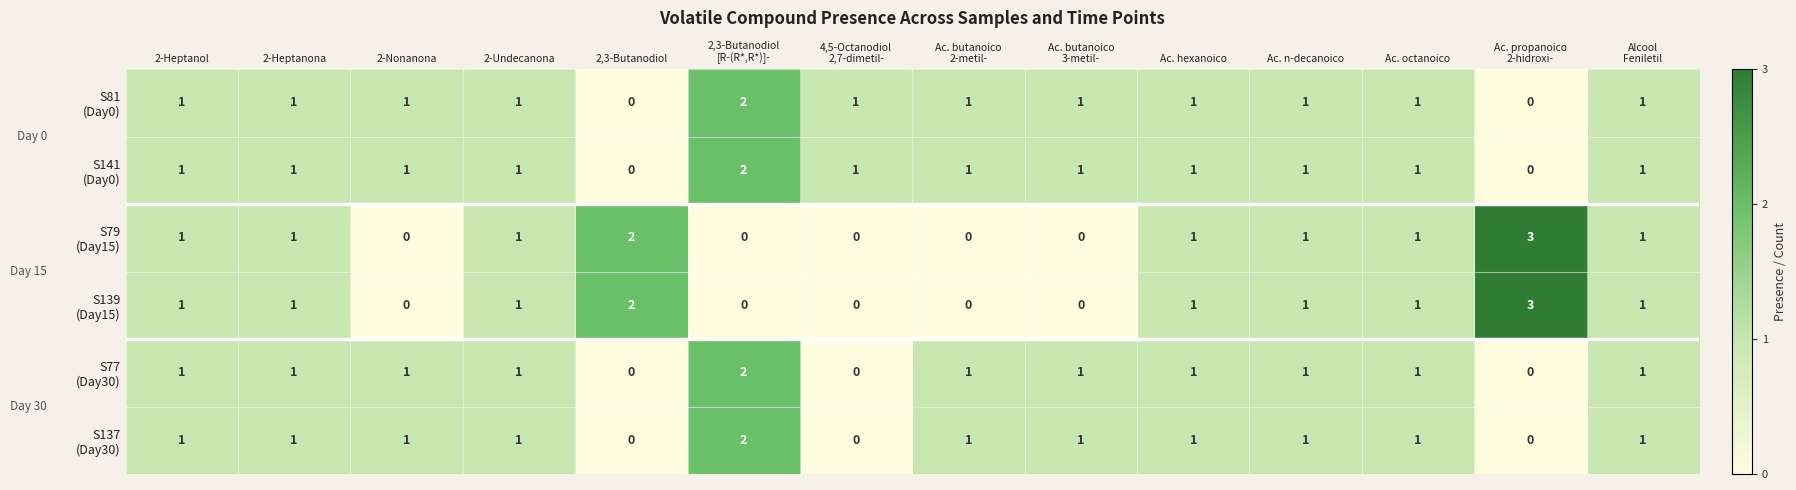

At how many categories does at least one series exceed 0?

14